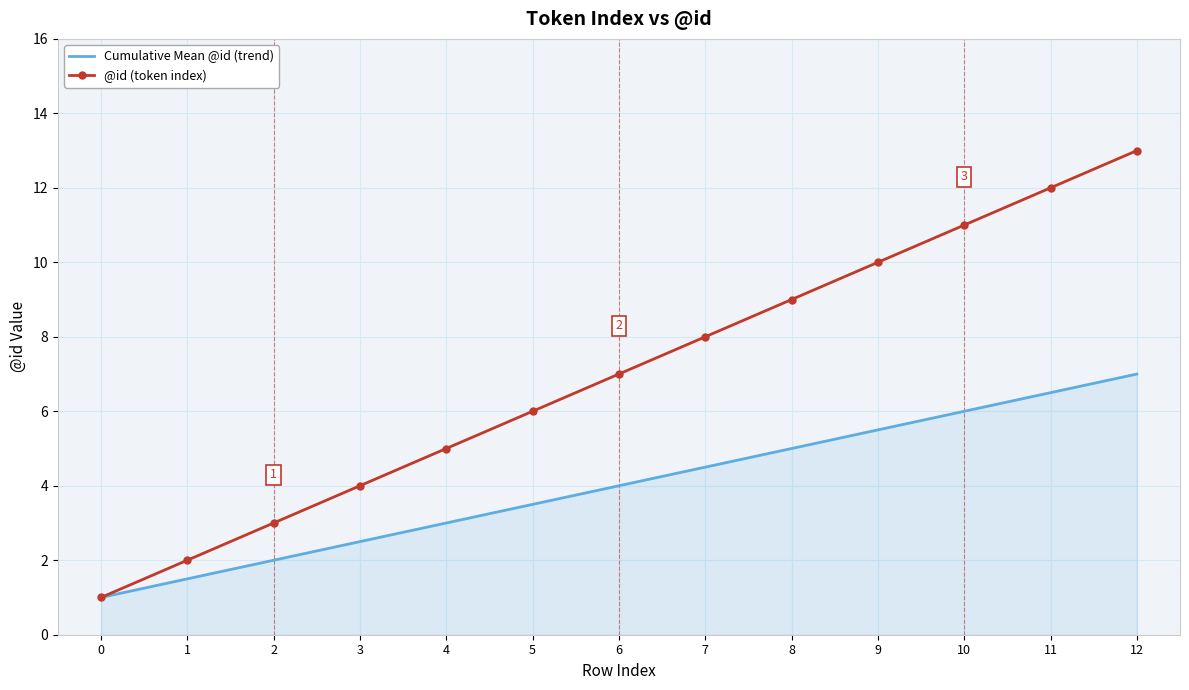

Is it true that @id (token index) equals 5.0 at 4?

True